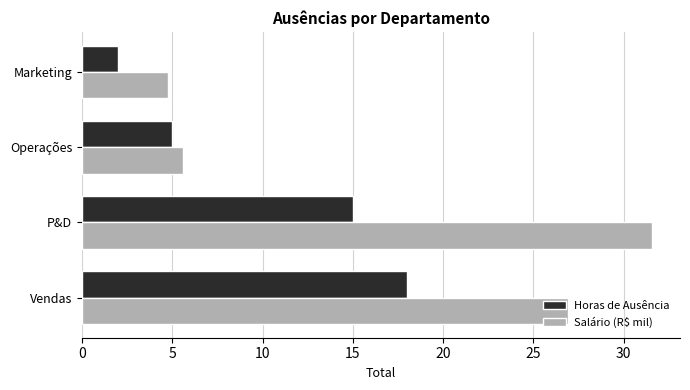

Rank the series at P&D from lowest to highest value.

Horas de Ausência, Salário (R$ mil)